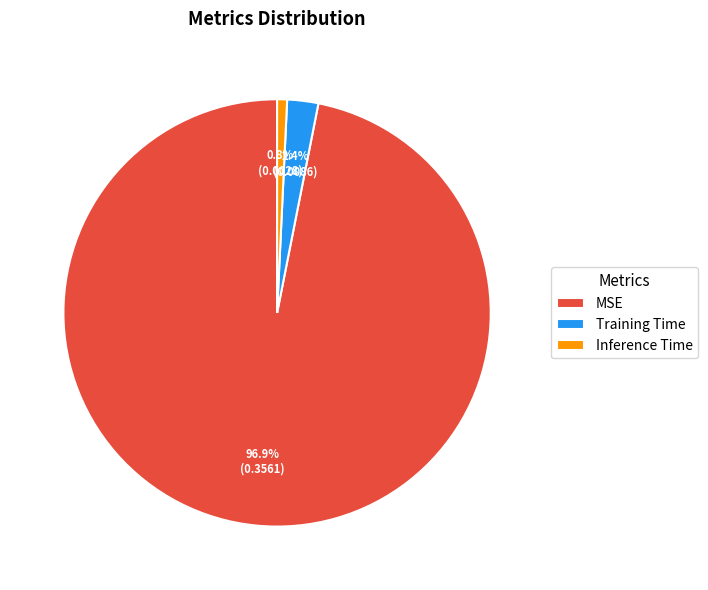

How much of the chart is everything except Inference Time?

99.2%